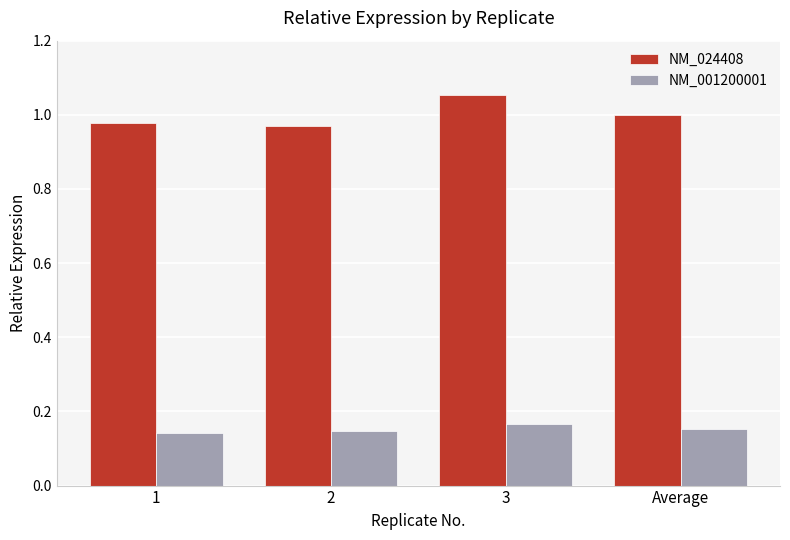

Which label corresponds to the largest value in the chart?

3